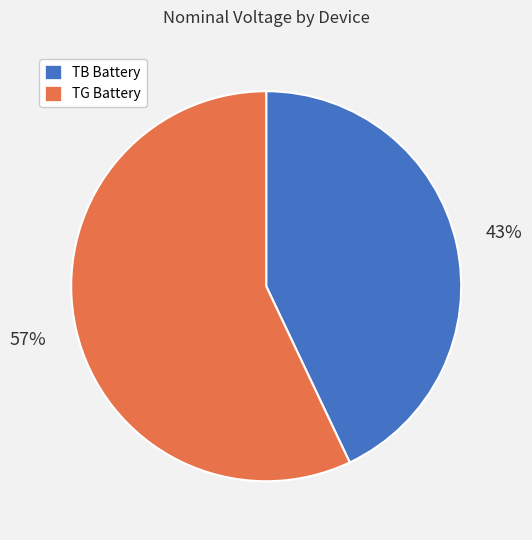

Is there a majority slice in this chart?

Yes